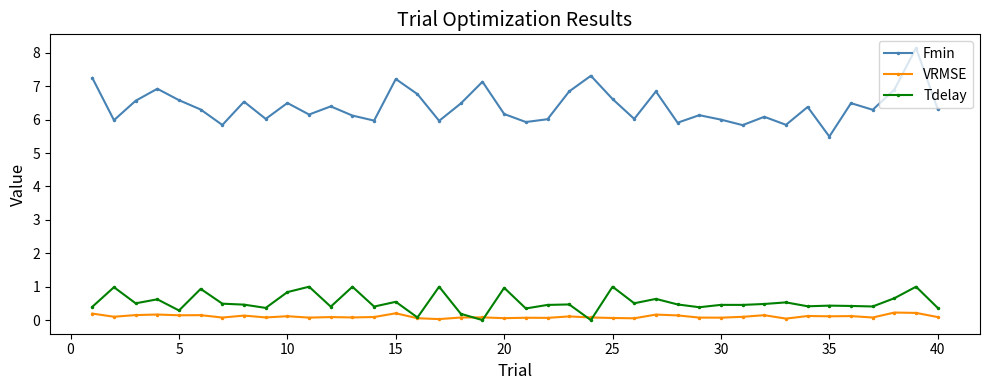

True or false: Fmin and VRMSE cross at least once.

False